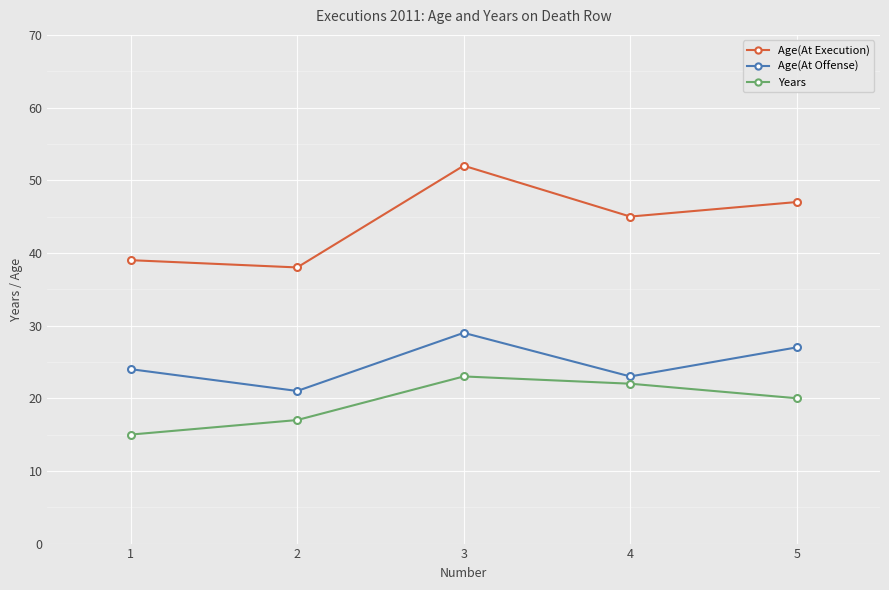

List the series in order of their peak value, lowest first.

Years, Age(At Offense), Age(At Execution)